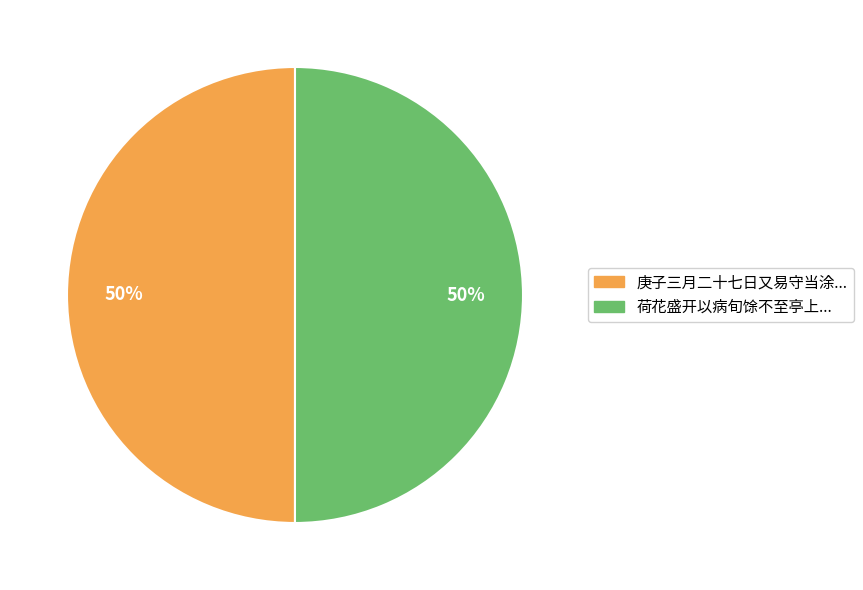

To the nearest percent, what portion does 庚子三月二十七日又易守当涂... represent?

50%